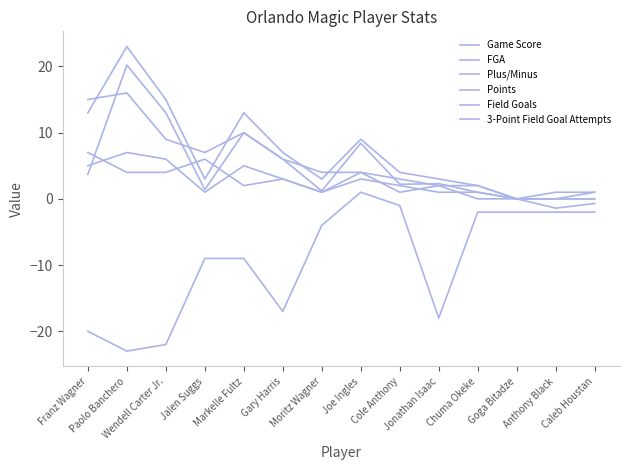

Is the value of Field Goals at Wendell Carter Jr. greater than the value of Game Score at Caleb Houstan?

Yes